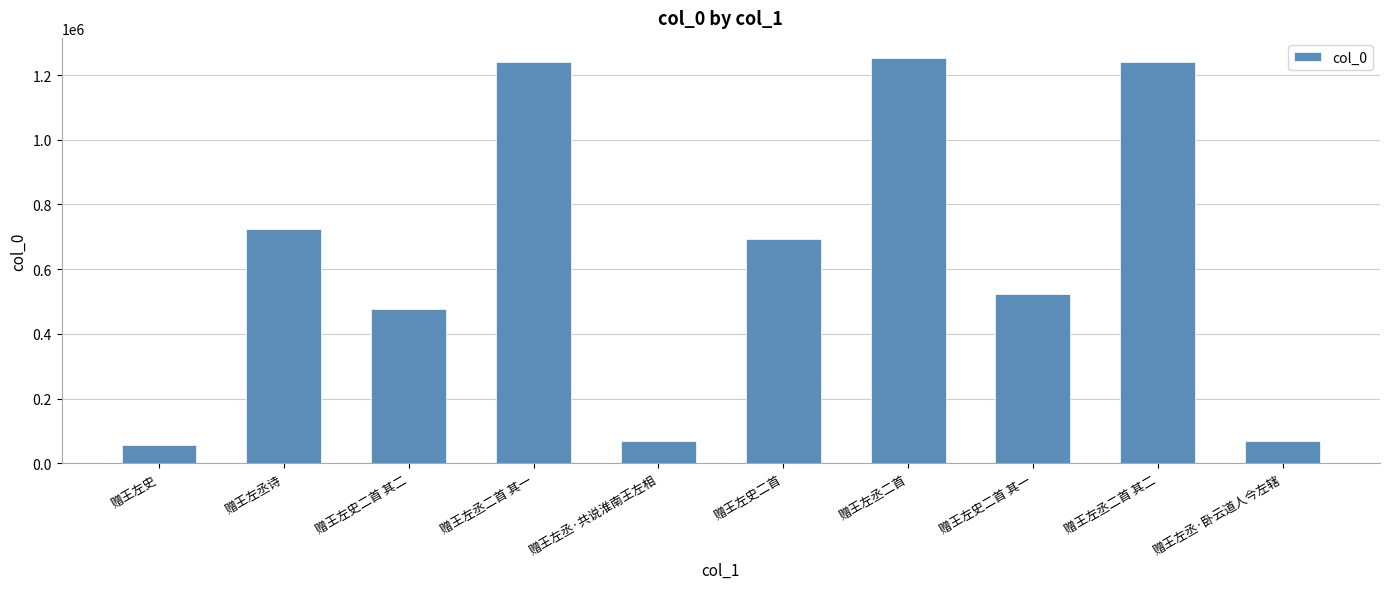

What is the label of the 1st bar from the left?

赠王左史